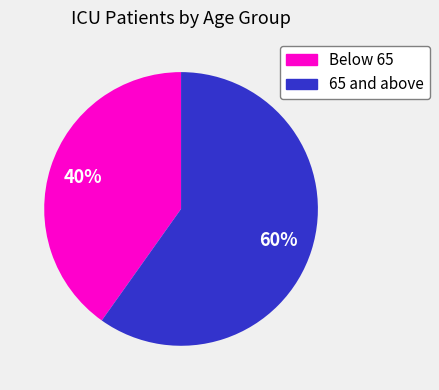

What is the ratio of the value at 65 and above to the value at Below 65?

1.5